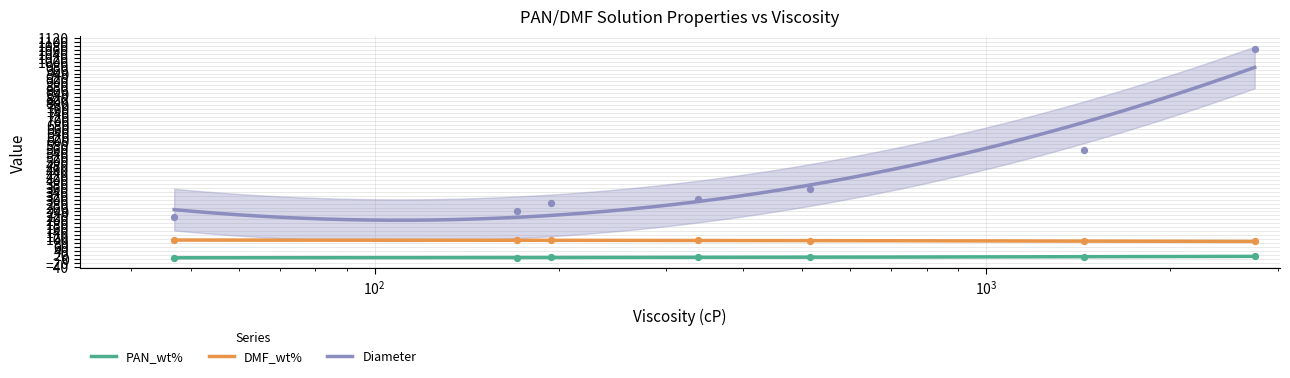

At how many categories does at least one series exceed 390?

2